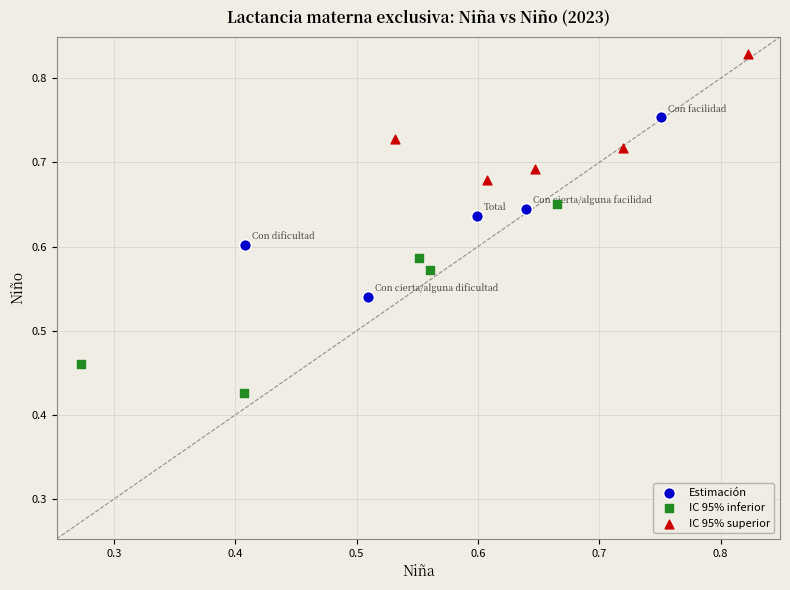

Which series has the largest Y range (max minus min)?

IC 95% inferior